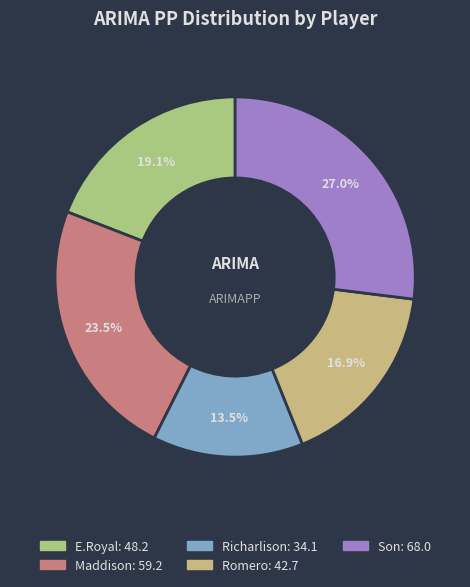

Is it true that Son is 17% of the pie?

False